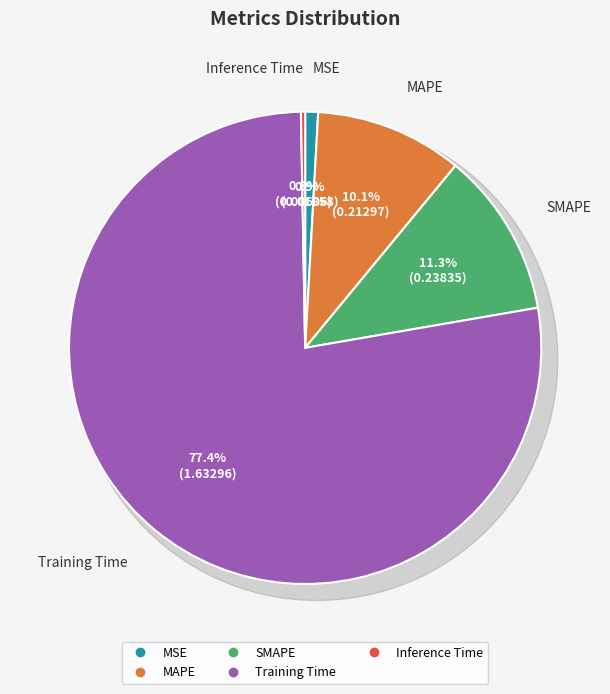

Which slice represents more than half of the pie?

Training Time